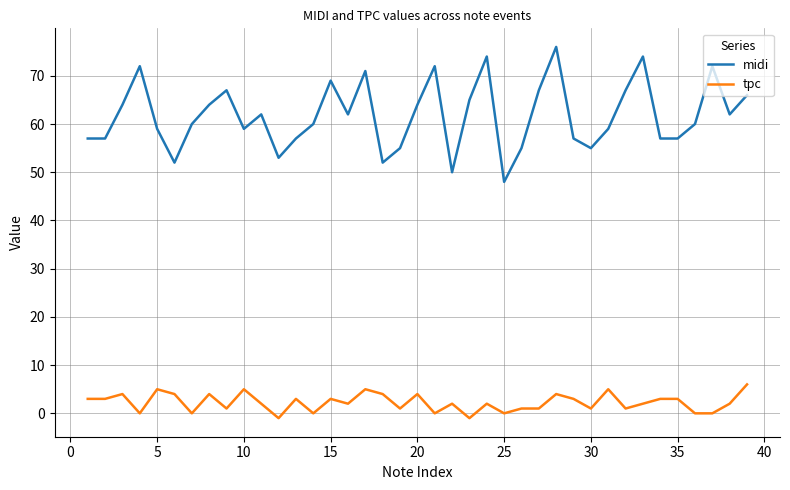

What are all the series names shown in the legend?

midi, tpc